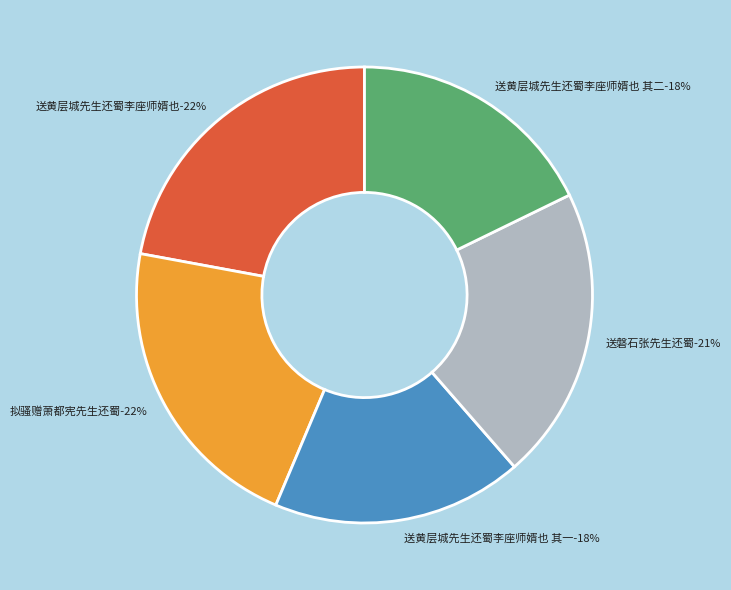

To the nearest percent, what is the average slice percentage?

20%